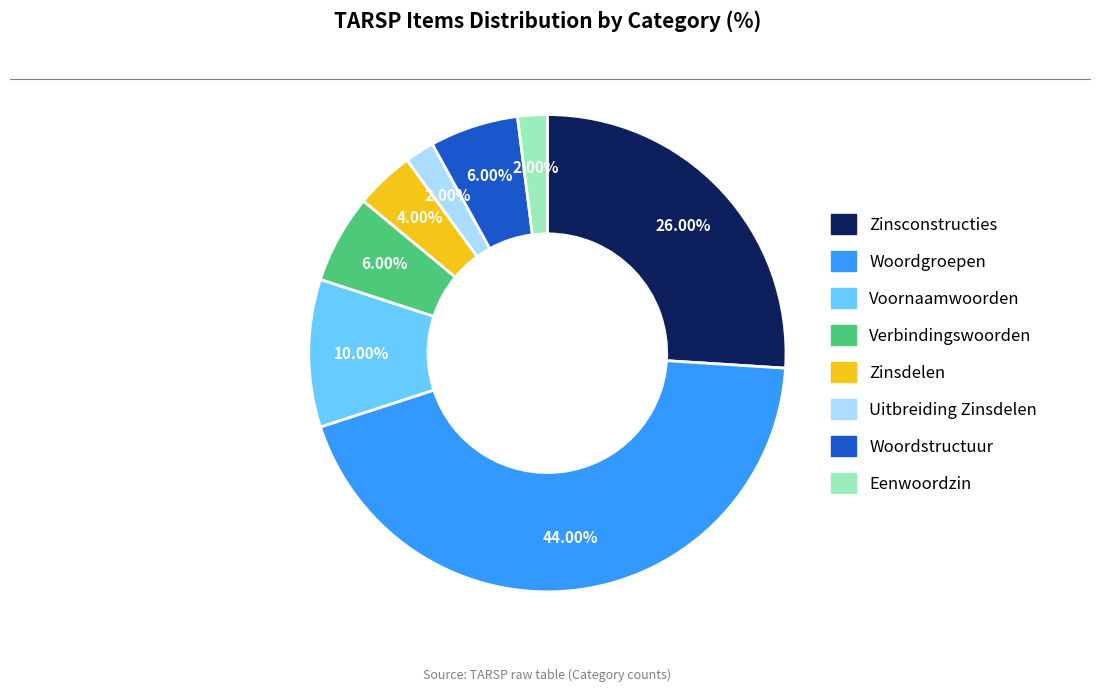

To the nearest percent, what is the combined percentage of Uitbreiding Zinsdelen and Verbindingswoorden?

8%